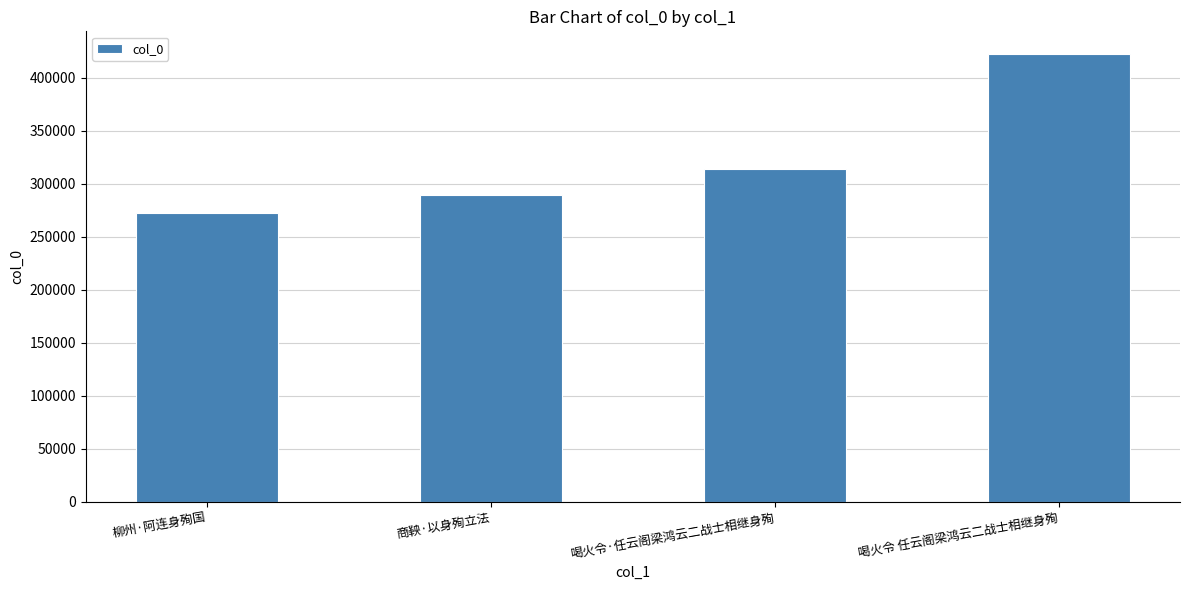

The chart shows a value of 85839 at 喝火令·任云阁梁鸿云二战士相继身殉. True or false?

False